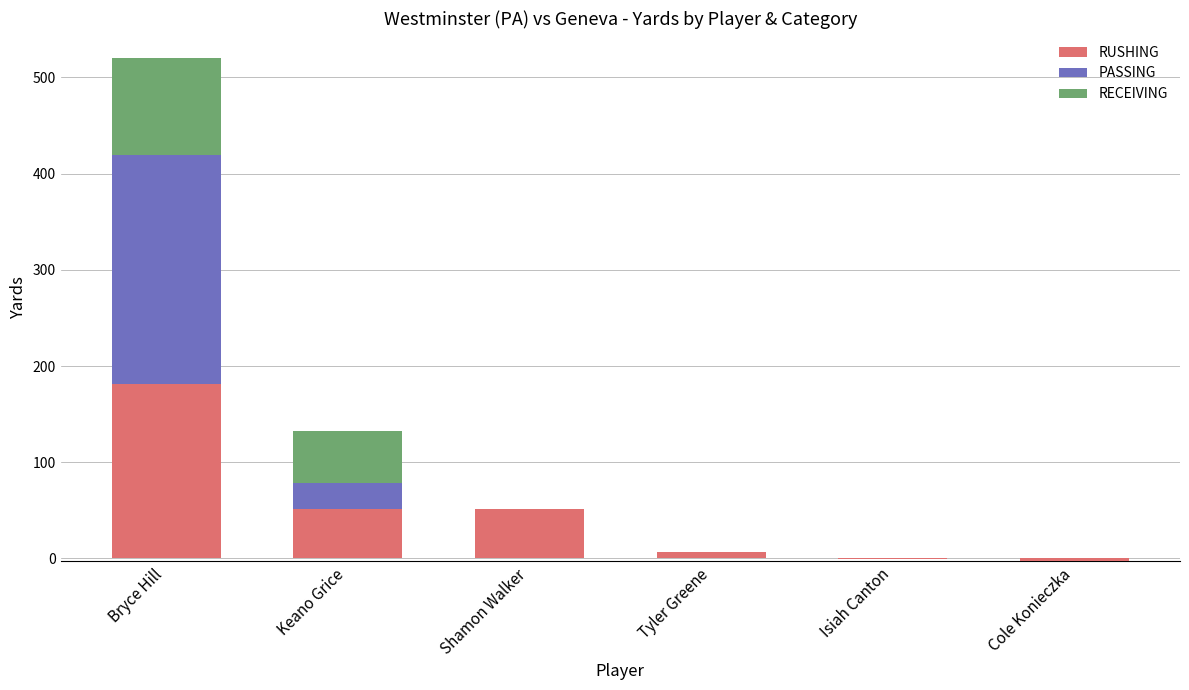

Which has a higher value, Cole Konieczka or Keano Grice?

Keano Grice